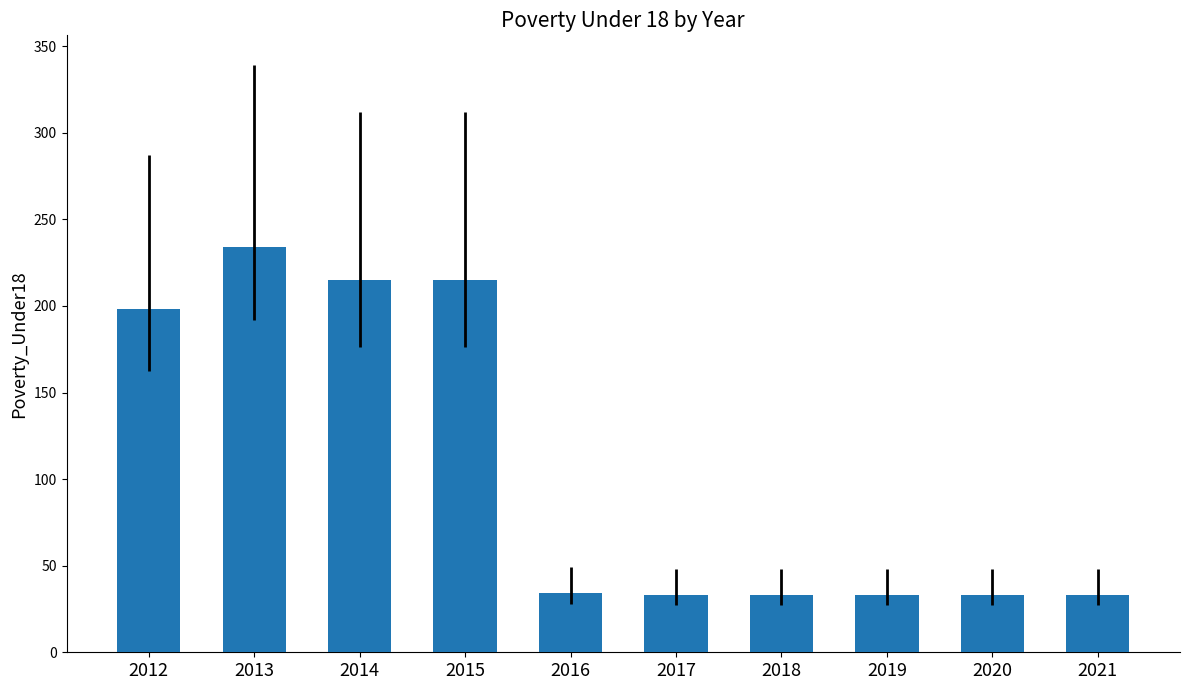

What is the smallest value displayed?

33